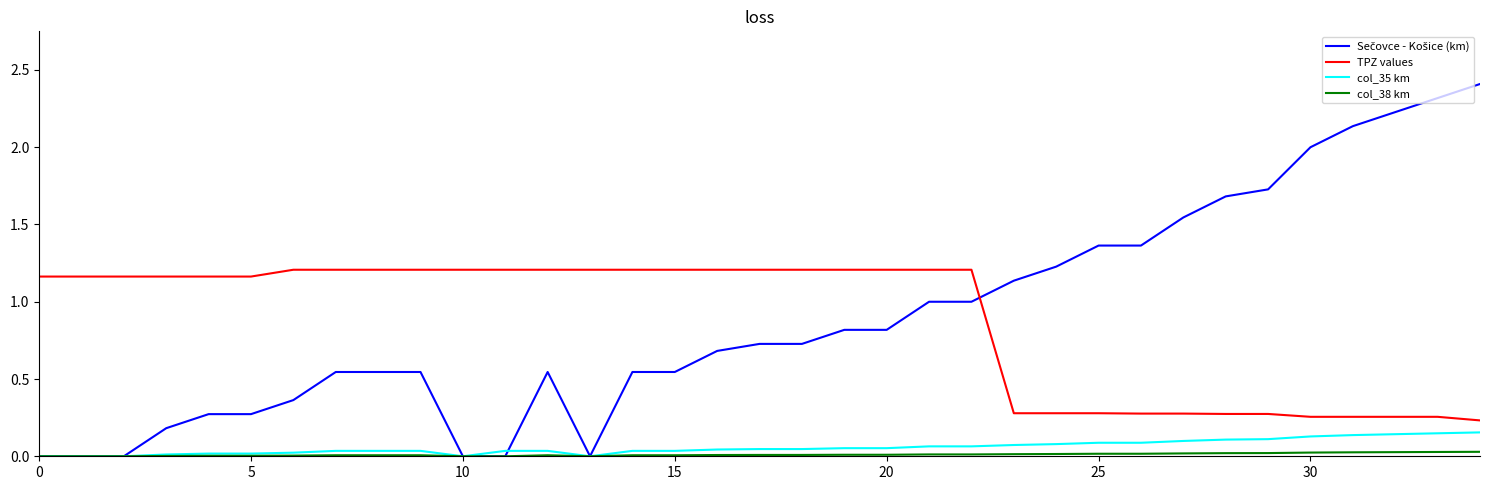

True or false: TPZ values and col_35 km cross at least once.

False